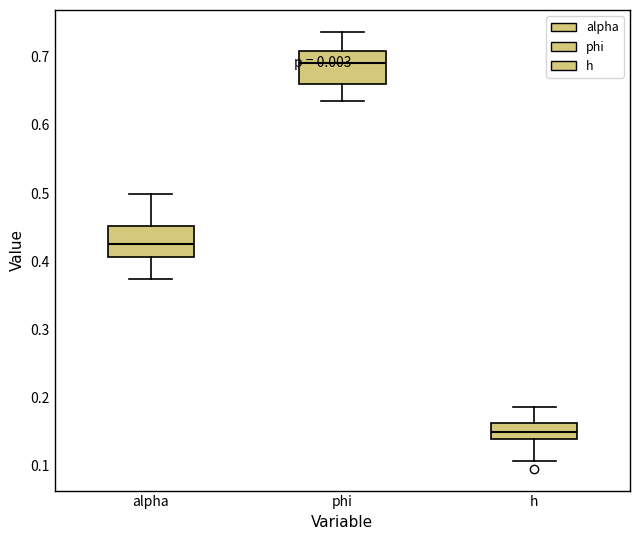

Reading left to right, transcribe this box plot: for each box, give where its median line is, the range the box spans, and where its two whiskers end, as read against the y-axis. The values are not printed on the chart, so give them approximately, as read against the axis.

alpha: median 0.43, box 0.41 to 0.45, whiskers 0.37 to 0.50
phi: median 0.69, box 0.66 to 0.71, whiskers 0.64 to 0.74
h: median 0.15, box 0.14 to 0.16, whiskers 0.11 to 0.19